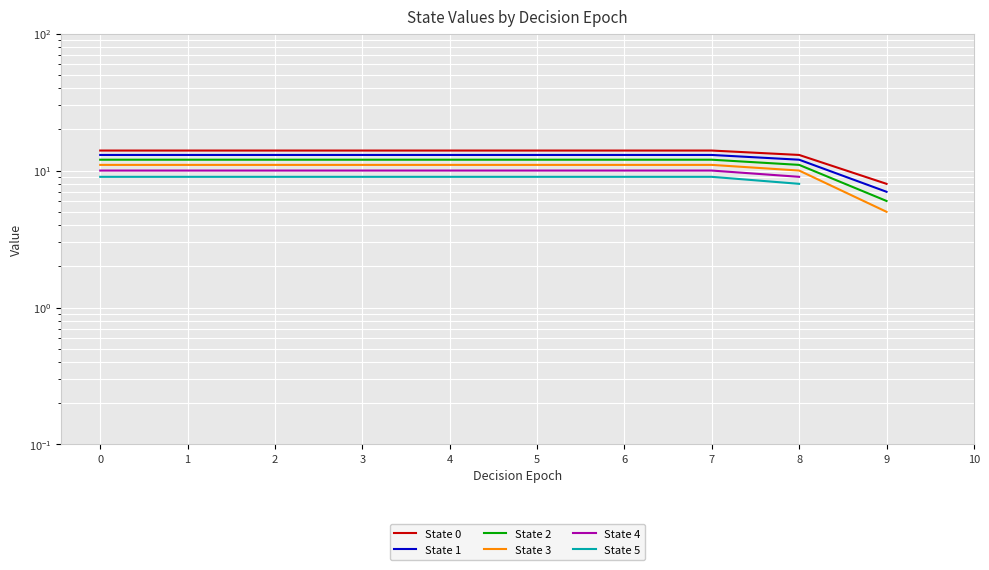

Does the chart display data point markers on the line(s)?

No